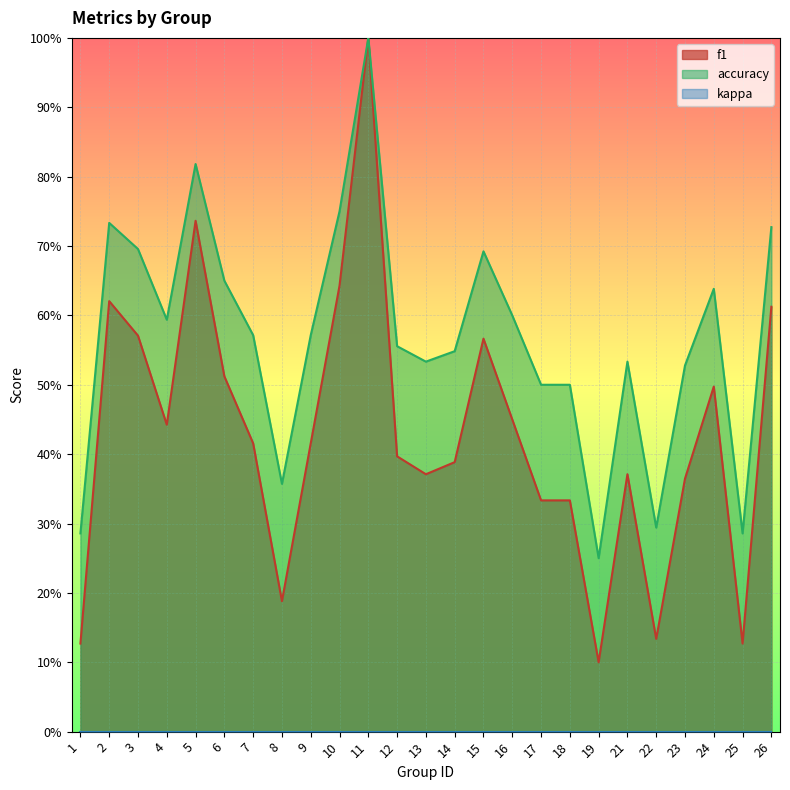

Which has a higher value, 5 or 10?

5